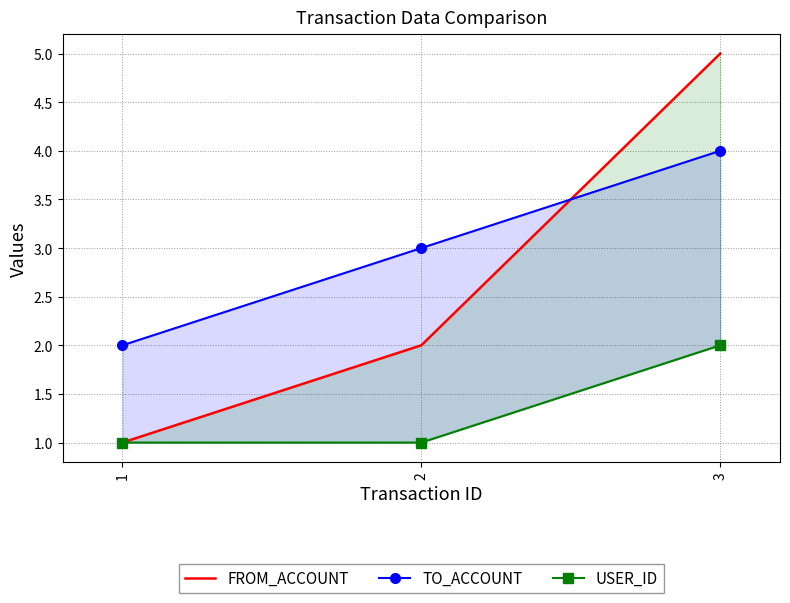

What is the difference between the second highest and minimum values in the TO_ACCOUNT series?

1